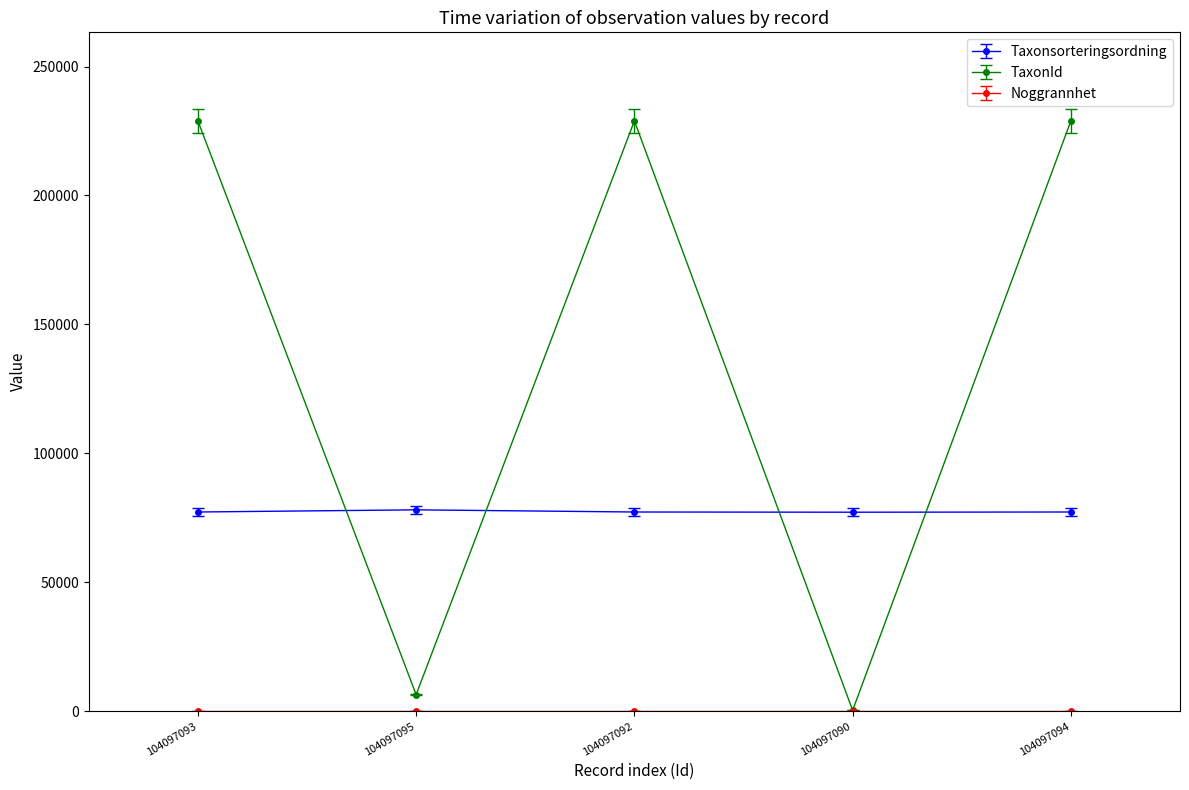

Which series has the largest range (max minus min)?

TaxonId